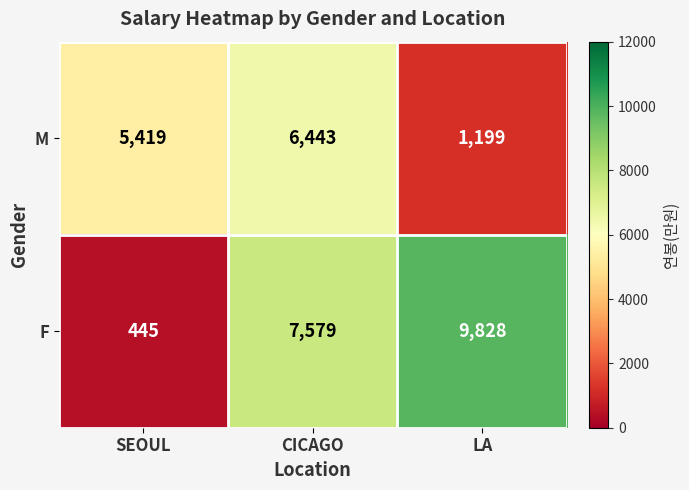

List the series in order of their overall mean, highest first.

F, M